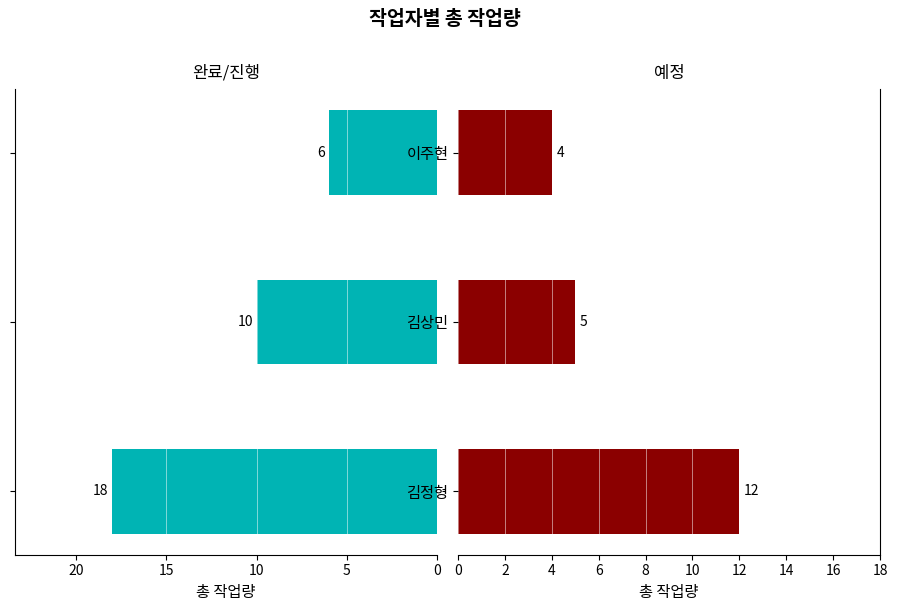

Rank the series by their maximum value, from lowest to highest.

예정, 완료/진행